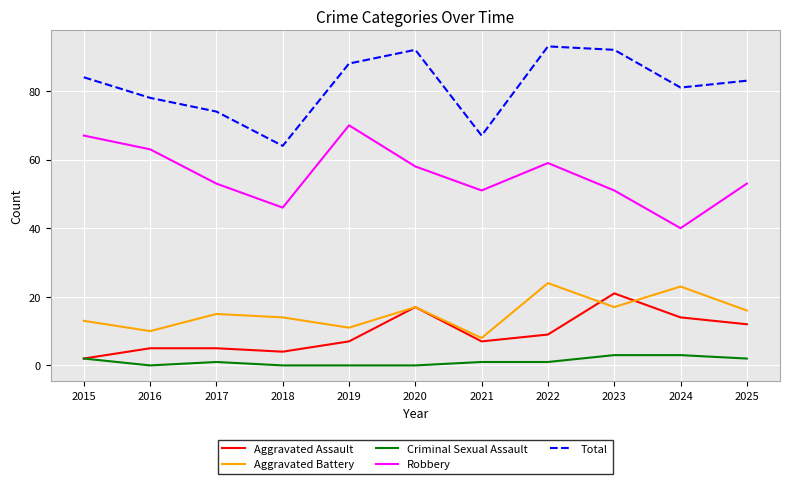

What is the approximate value of Aggravated Assault at 2021, to the nearest 5?

5